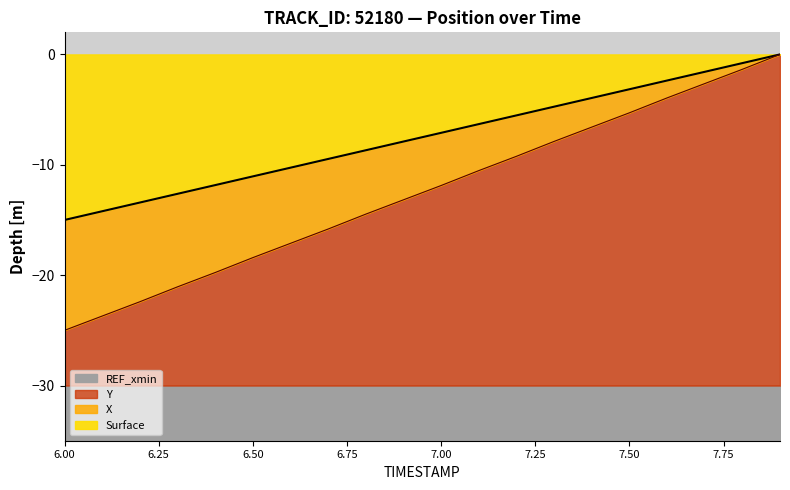

True or false: Y has more than 2 points higher than both neighbors.

False